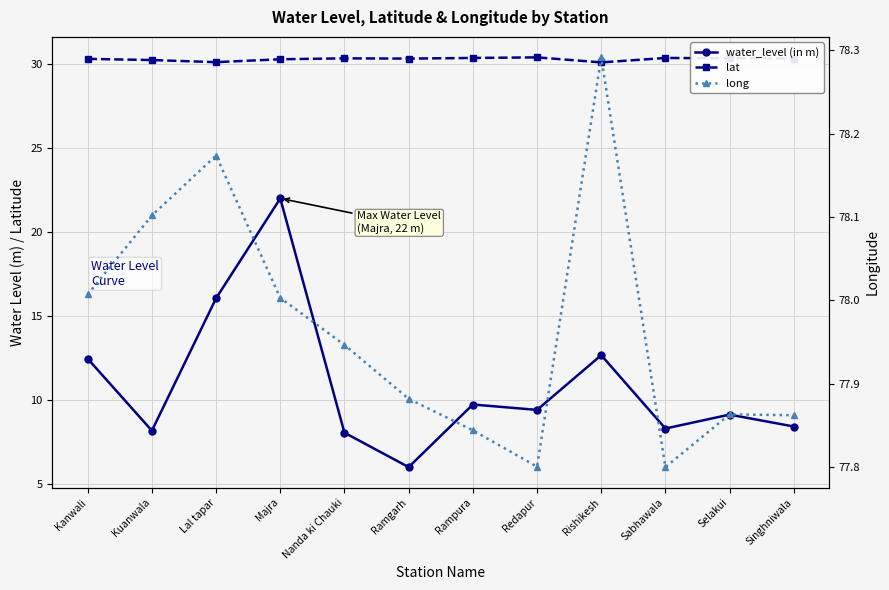

What is the label of the 4th point from the right?

Rishikesh